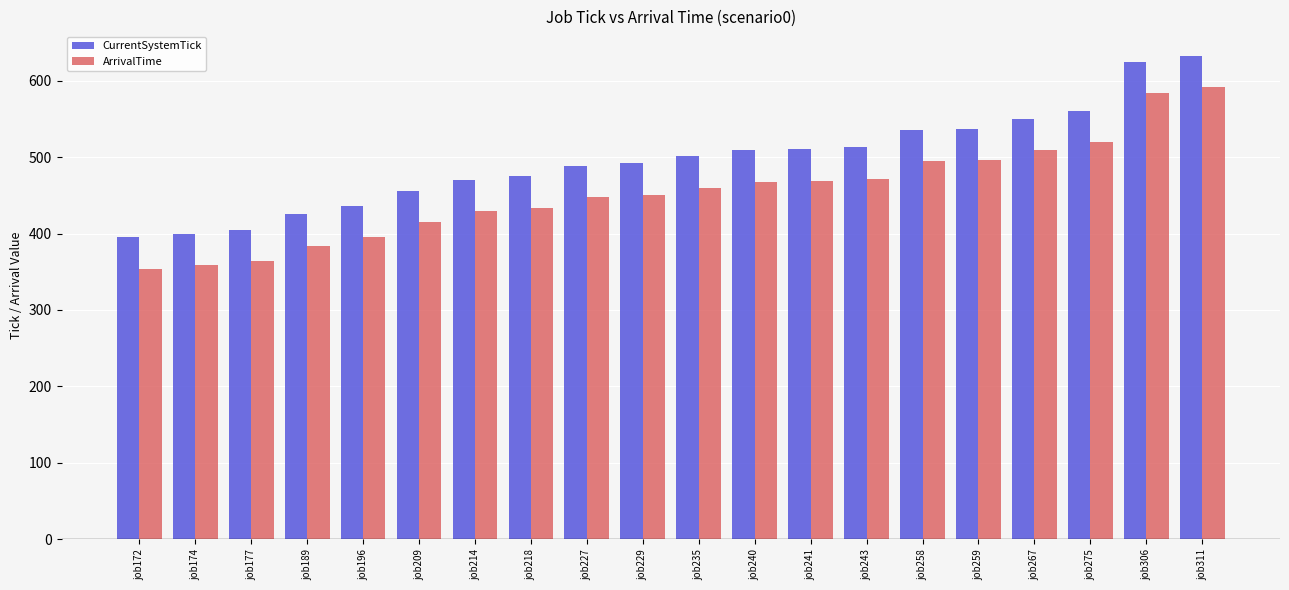

What is the average value of the CurrentSystemTick series?

496